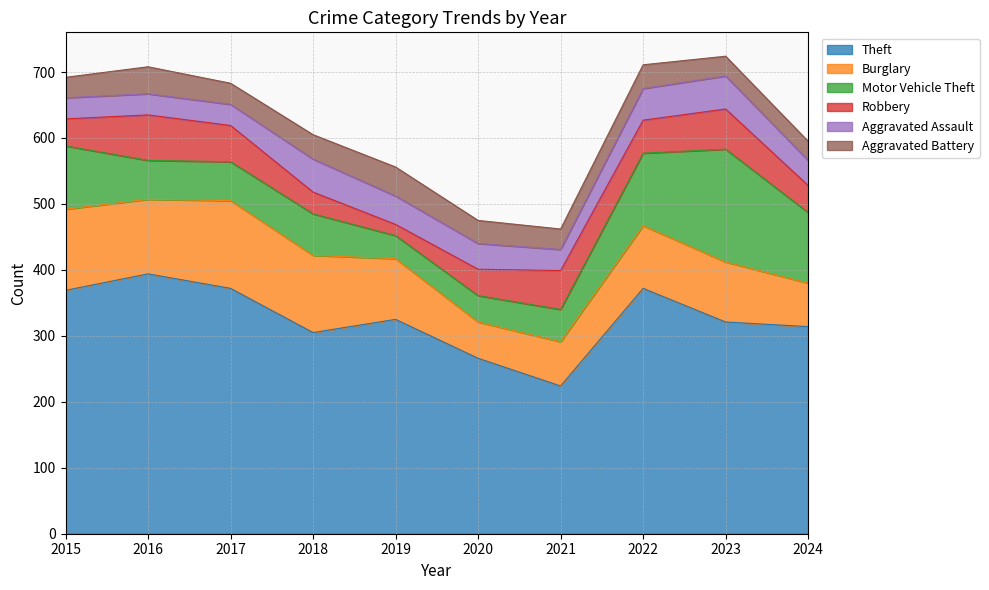

True or false: Robbery has a value of 50 at 2022.

True